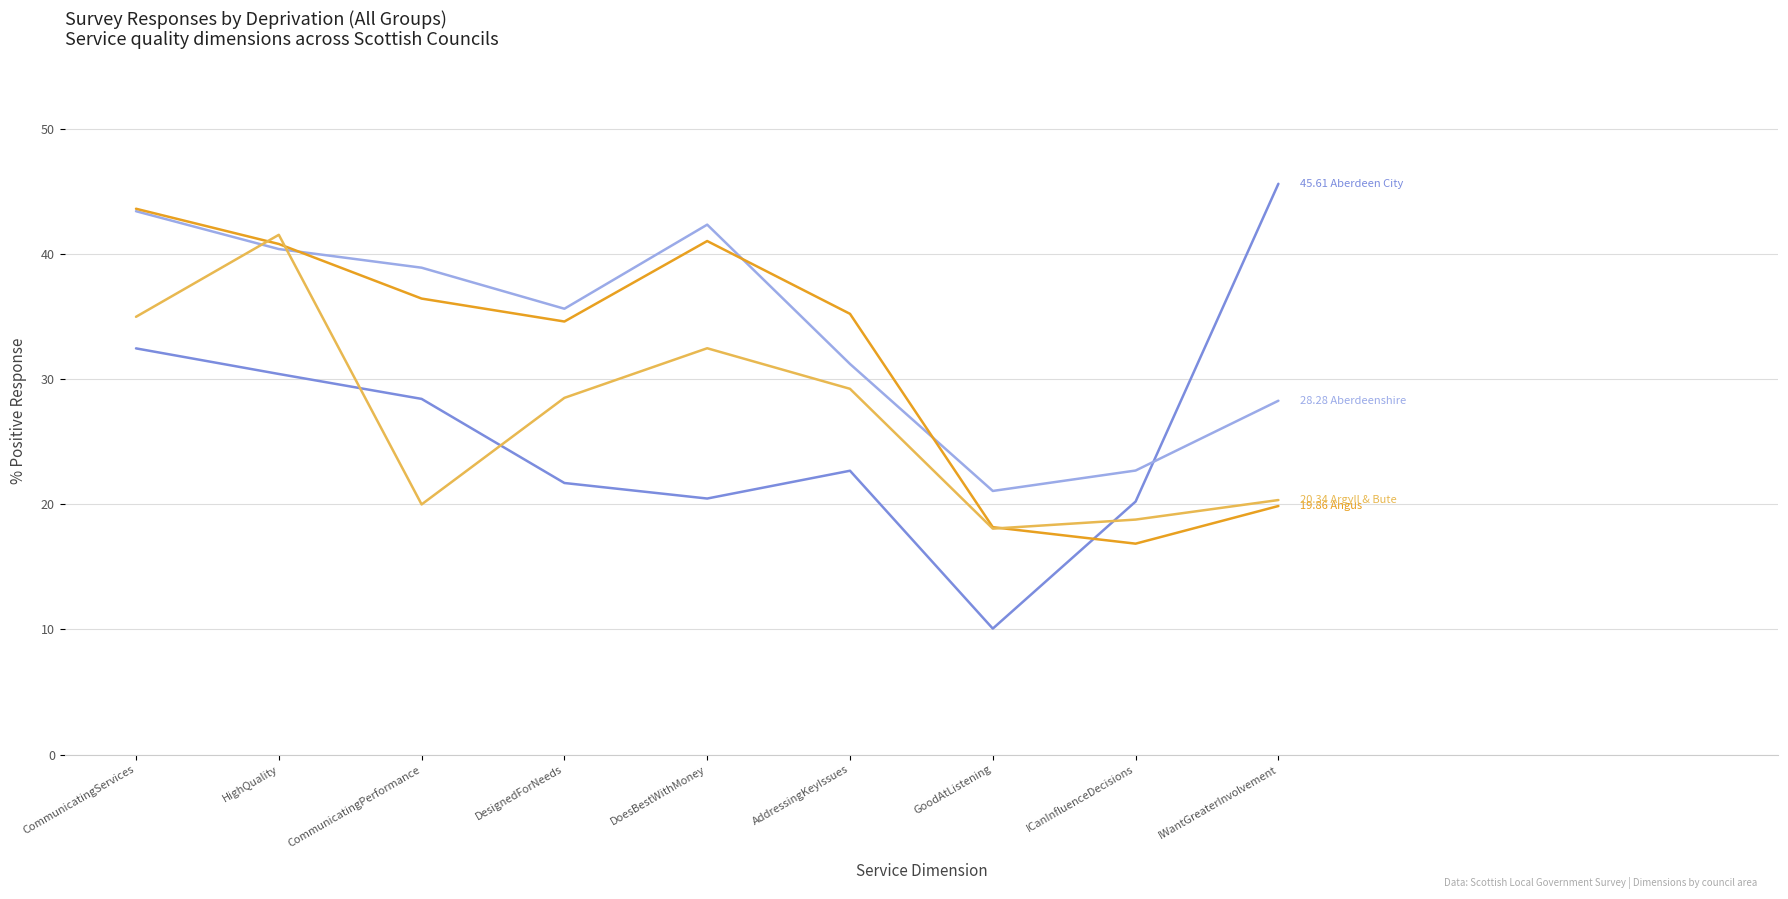

What is the difference between the highest and lowest values at GoodAtListening?

11.0